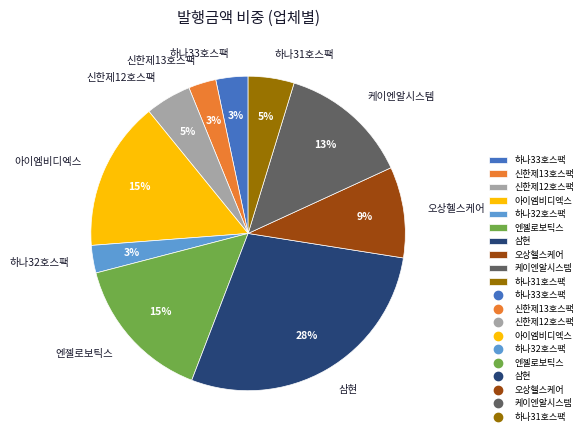

Combined, do 하나31호스팩 and 엔젤로보틱스 account for over 50%?

No